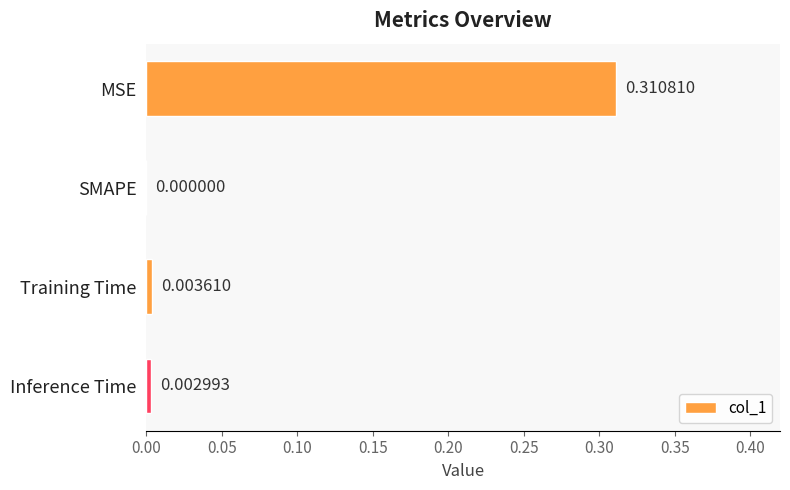

Which category has the highest value across all series?

MSE